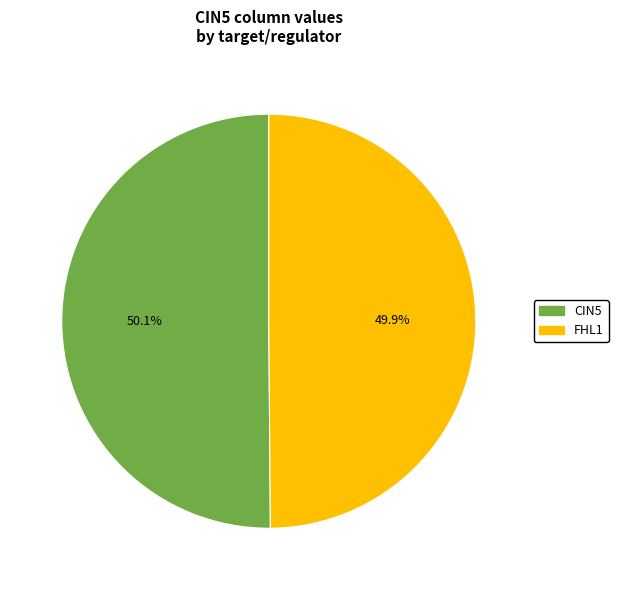

Is there a majority slice in this chart?

Yes